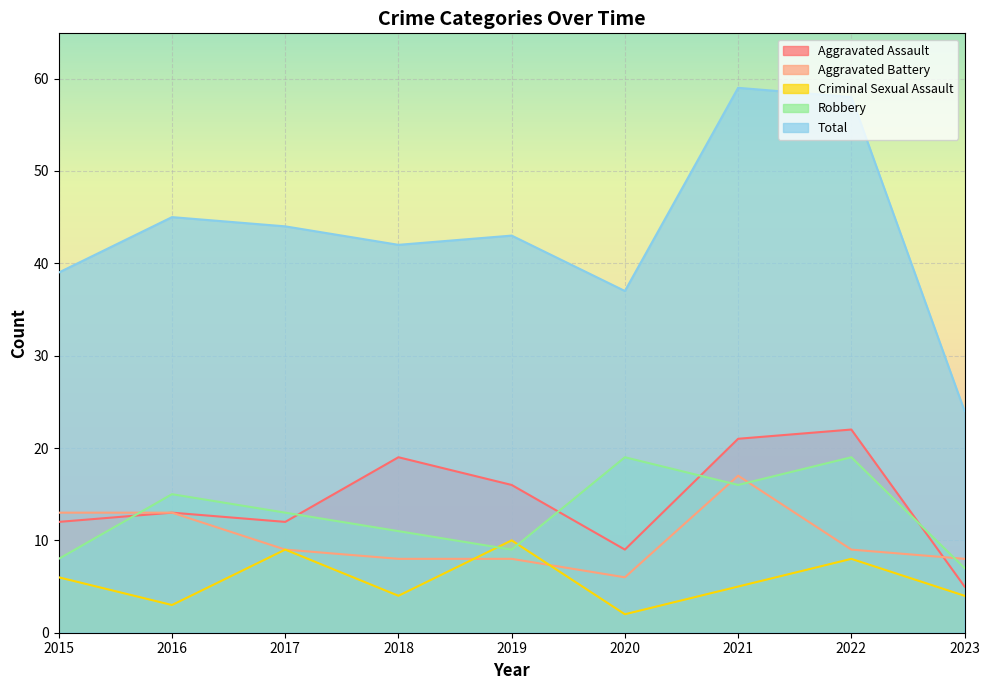

What is the value of the Robbery point at the 3rd from the left?

13